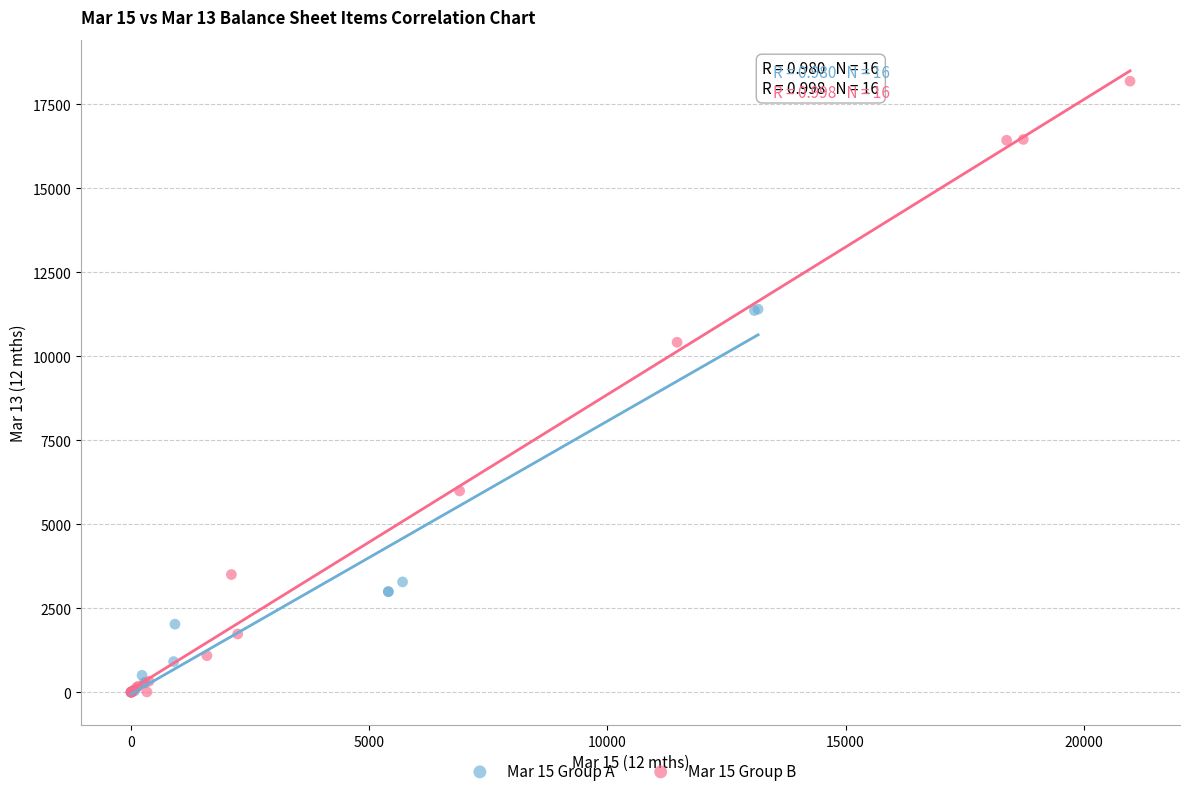

Which series has the widest spread of Y values?

Mar 15 Group B